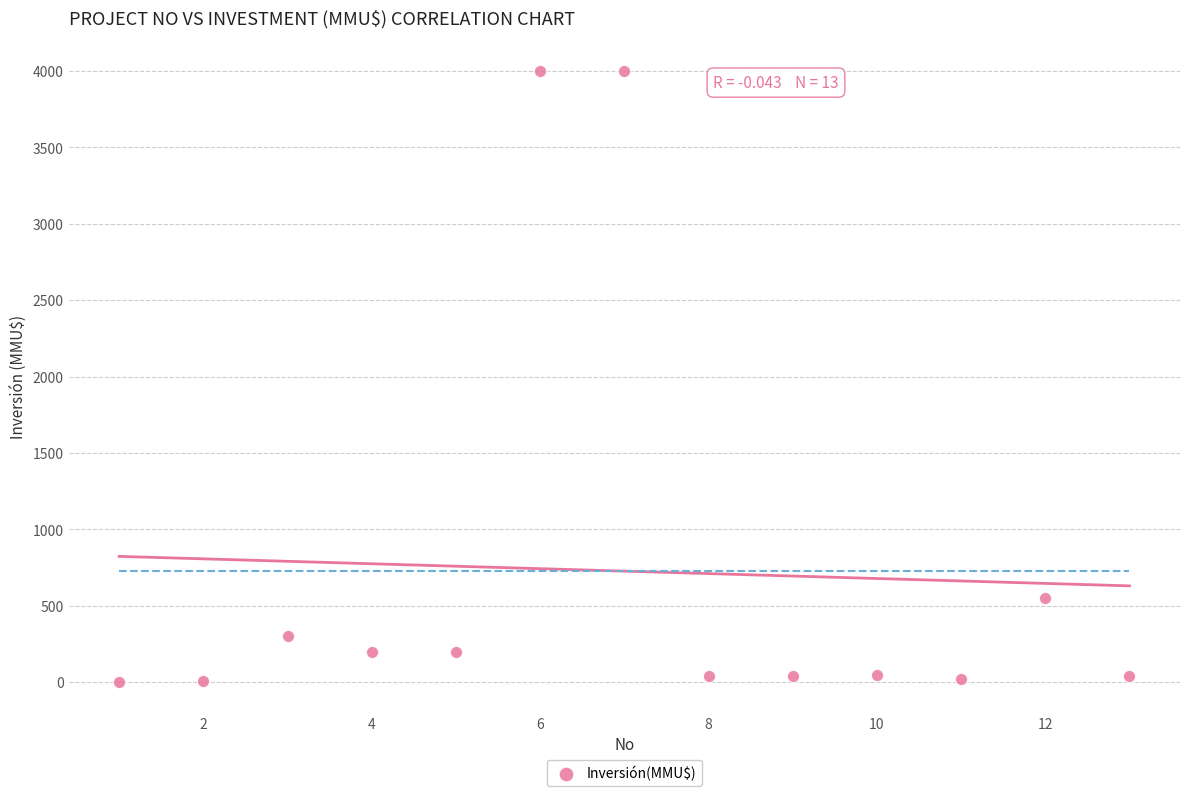

What Y value in the scatter plot is closest to 2001?

550.0